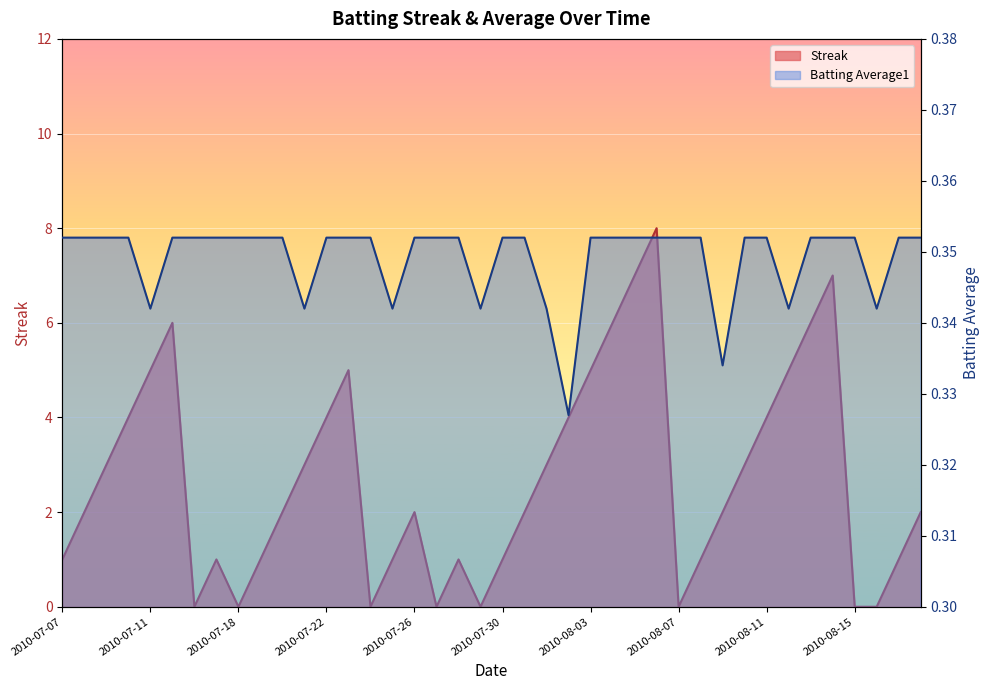

What is the lowest value of the Batting Average1 series?

0.3